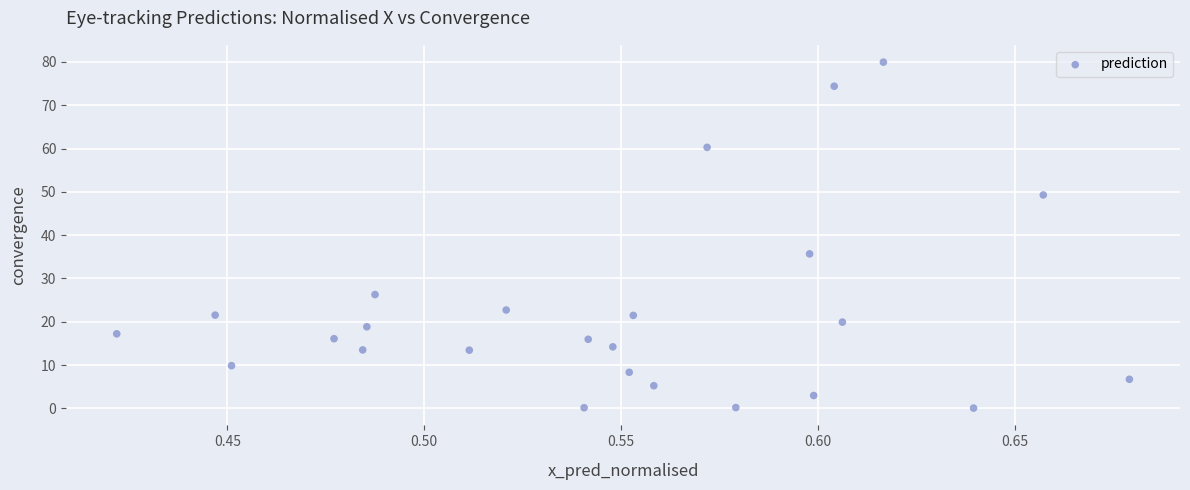

What Y value in the scatter plot is closest to 40?

35.7